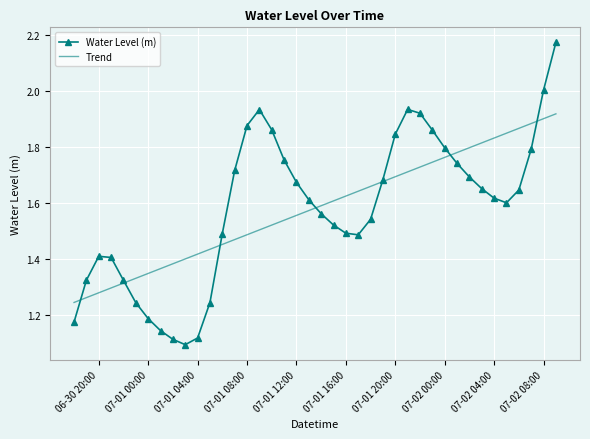

Rank the series by their maximum value, from lowest to highest.

Trend, Water Level (m)